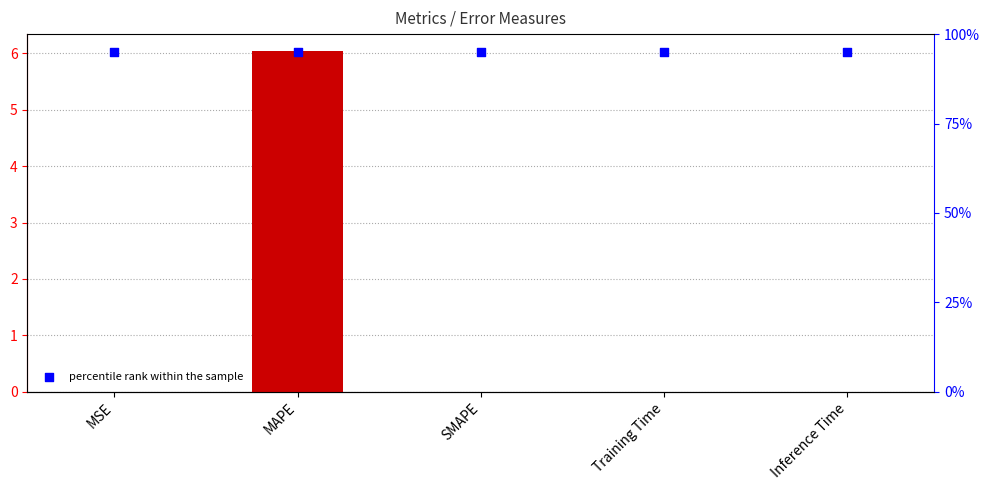

At which category is the sum across all series the highest?

MAPE